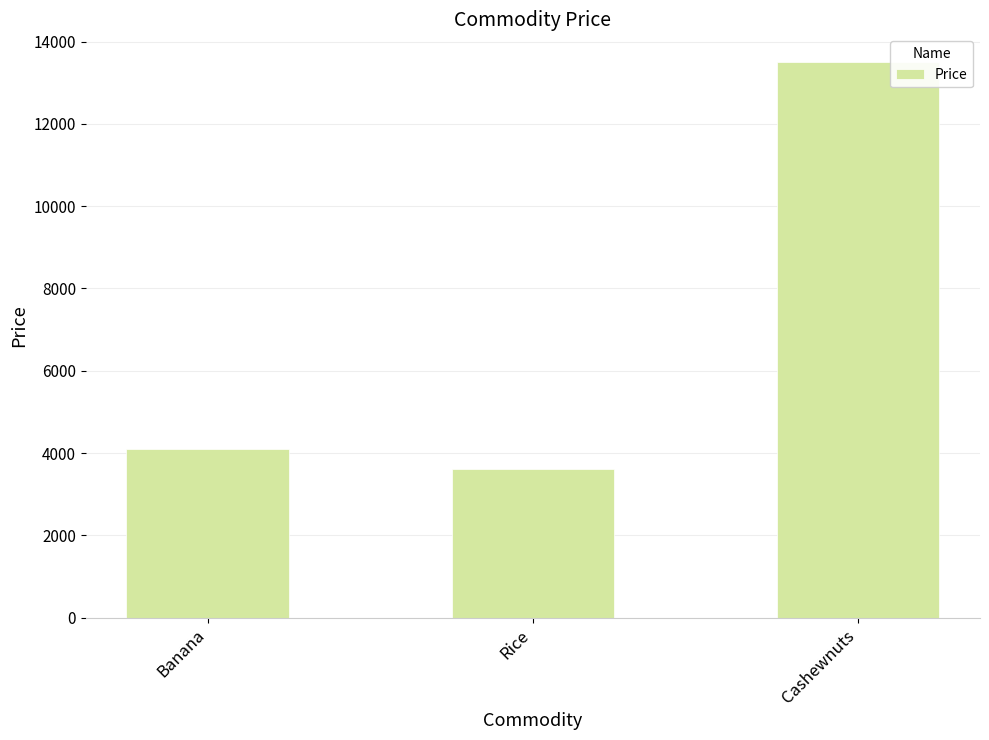

What position from the right is Banana?

3